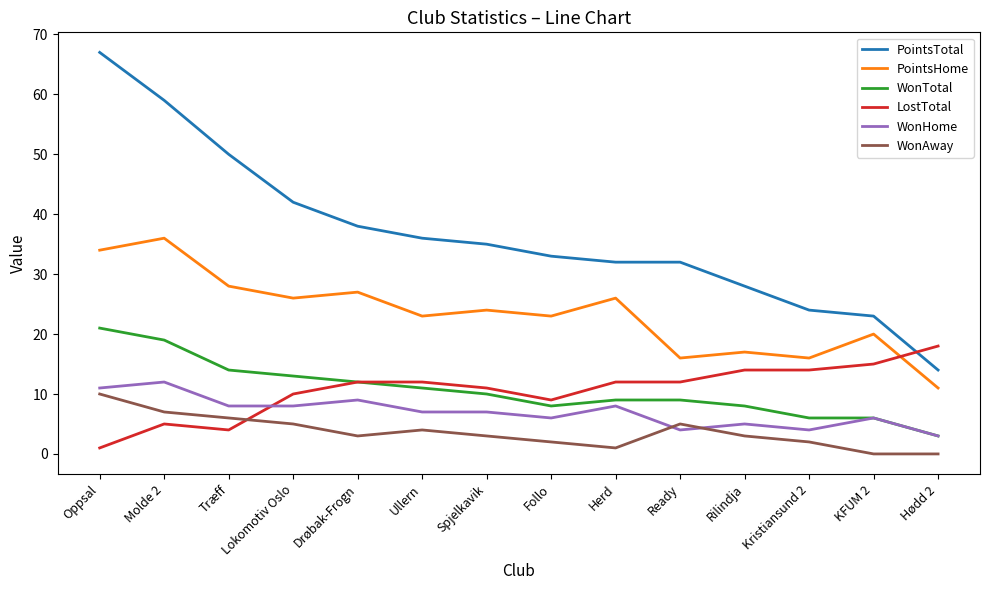

What position from the left is Ready?

10